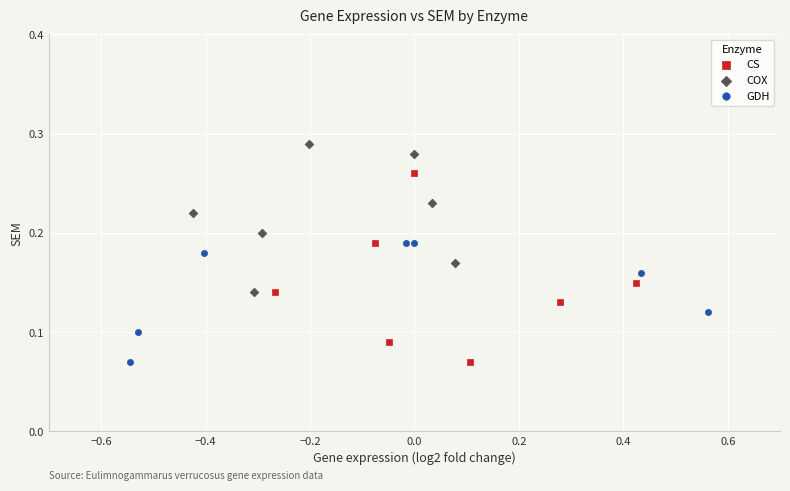

What are all the series names shown in the legend?

CS, COX, GDH